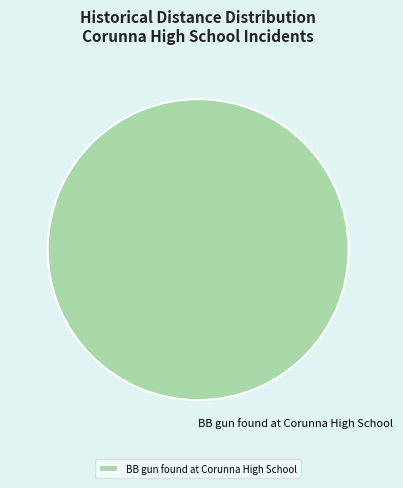

Rank the categories by value from highest to lowest.

BB gun found at Corunna High School